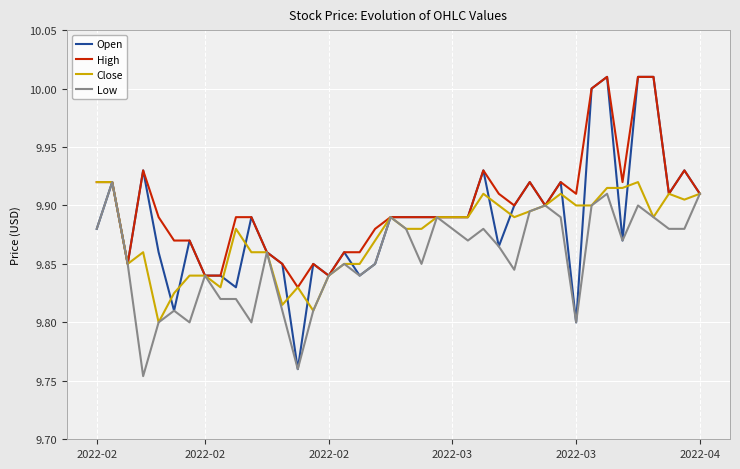

Which series has the largest range (max minus min)?

Open